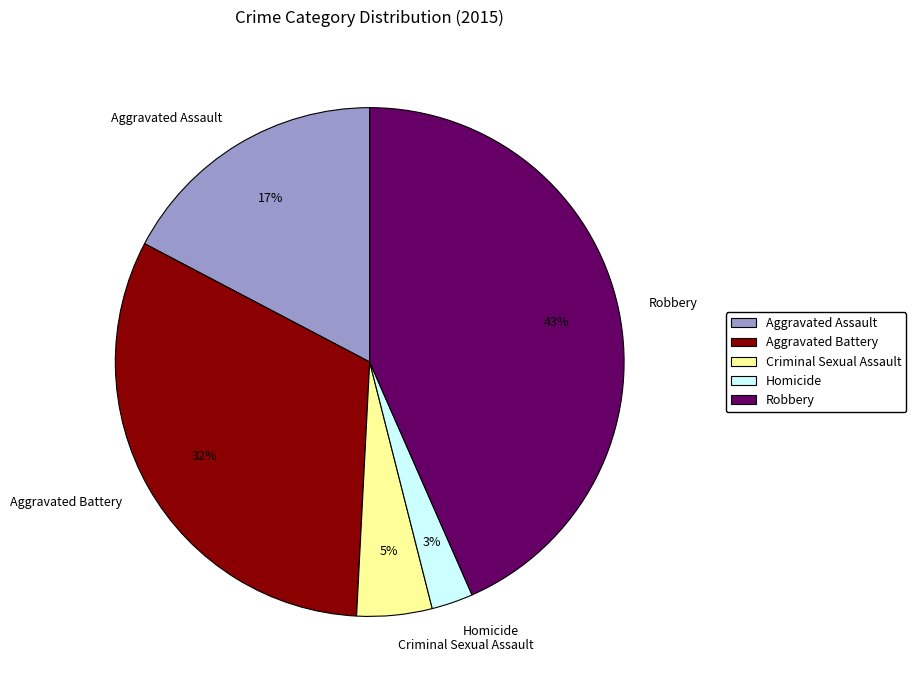

Which category has the biggest portion of the pie?

Robbery